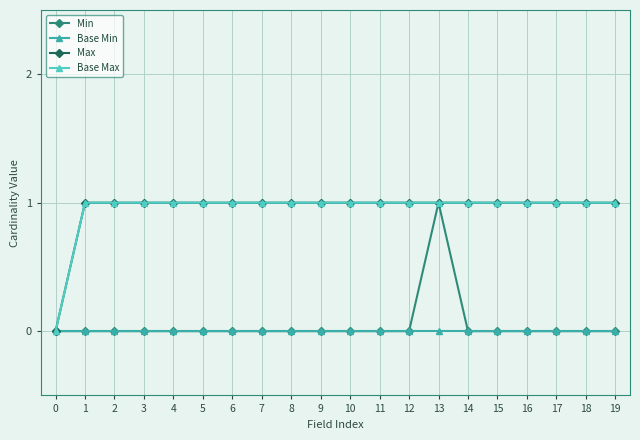

At how many categories does at least one series exceed 0?

19